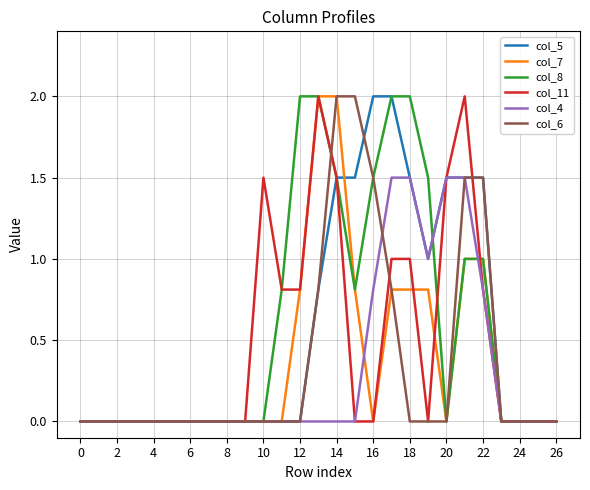

What are all the series names shown in the legend?

col_5, col_7, col_8, col_11, col_4, col_6